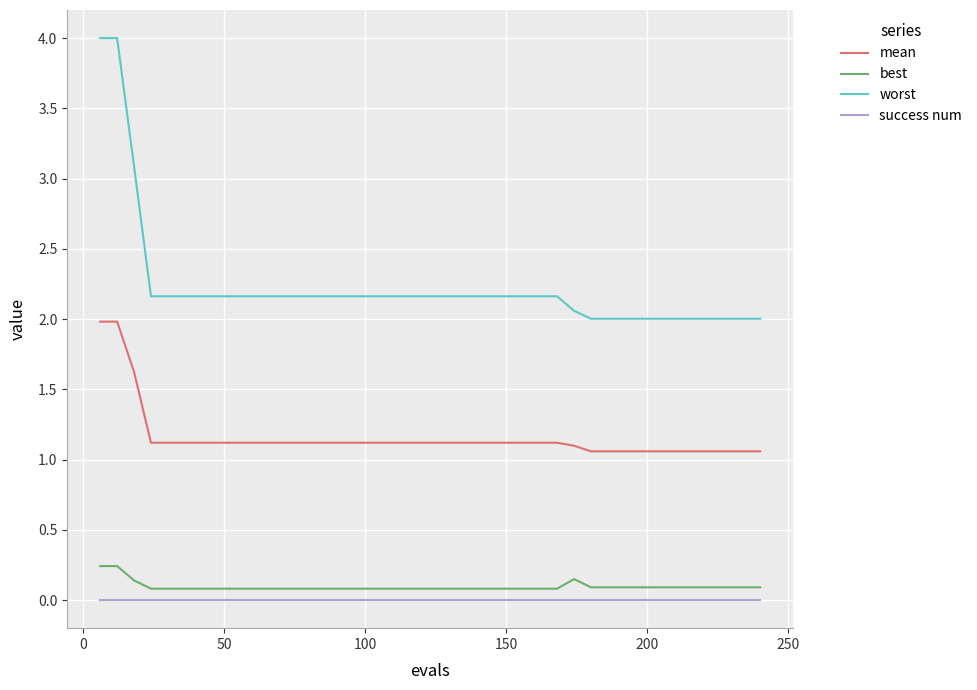

How many lines are shown in the chart?

4